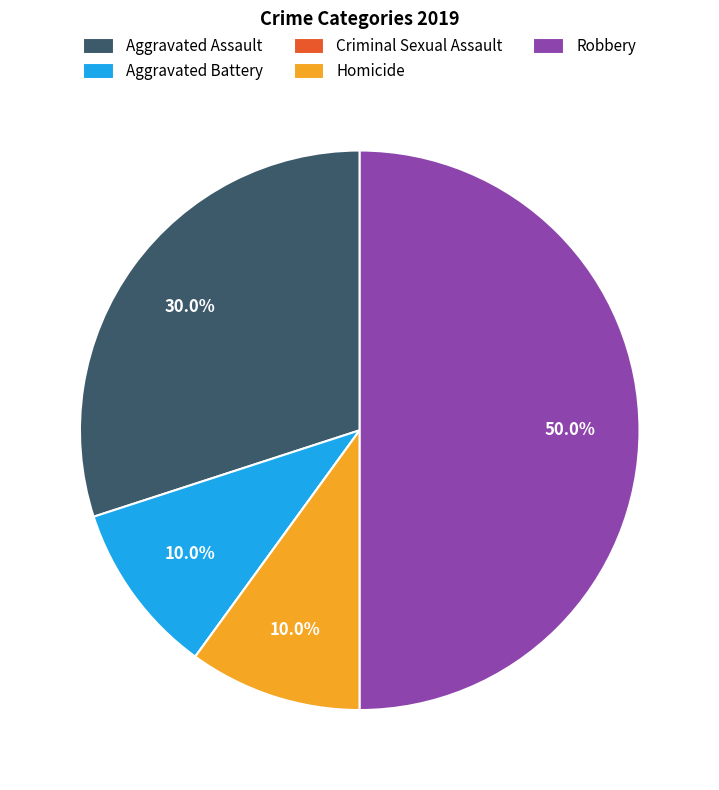

Is Aggravated Battery the majority of the pie?

No